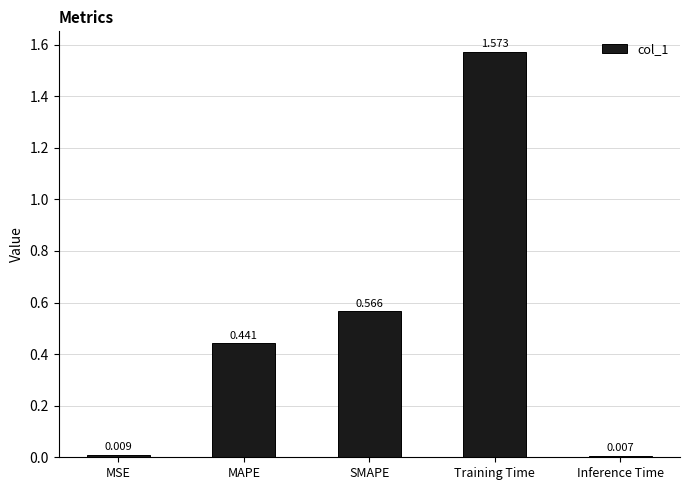

What position from the left is MSE?

1